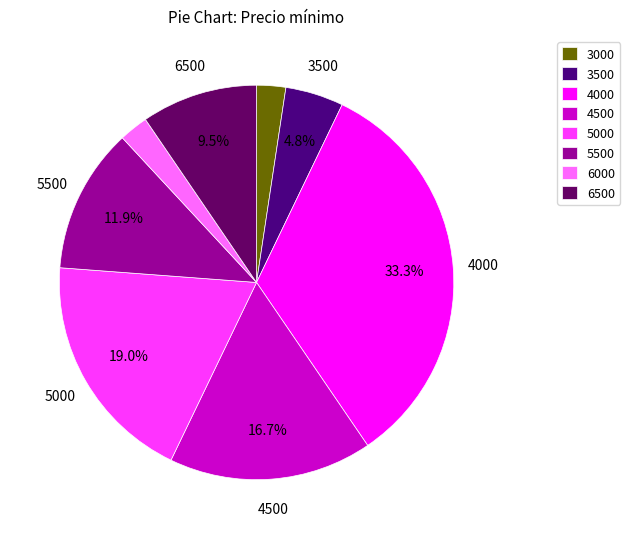

How many slices are in this pie chart?

8